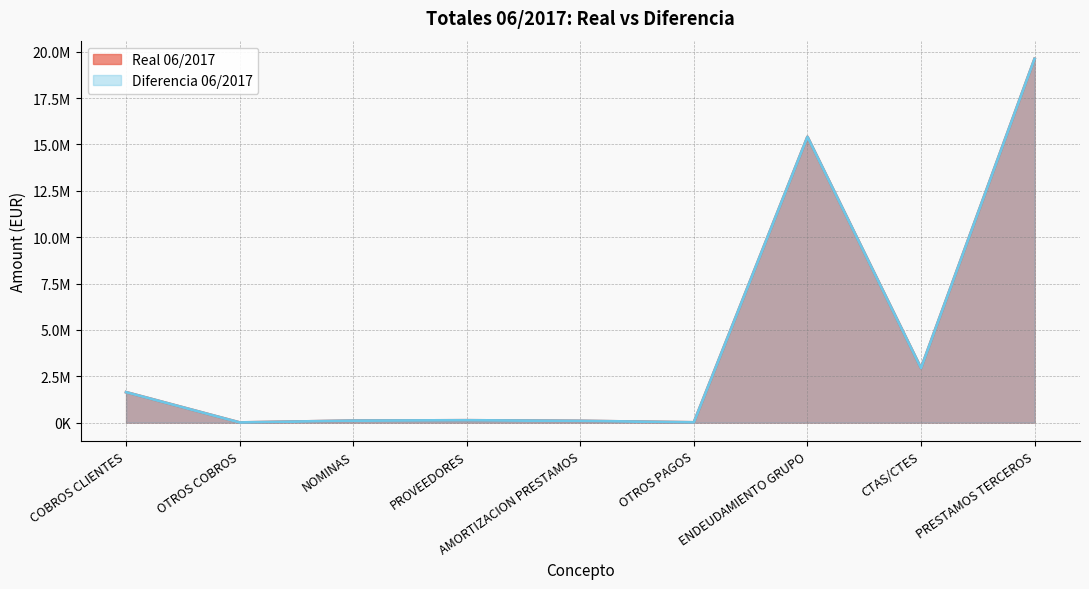

Reading left to right, list all the values displayed in this chart.

Real 06/2017: 1640840.5	6081.2	105078.2	124723.5	91782.0	13361.4	15412235.1	2935542.8	19618178.4
Diferencia 06/2017: 1640840.5	6081.2	105078.2	124723.5	91782.0	13361.4	15412235.1	2935542.8	19618178.4